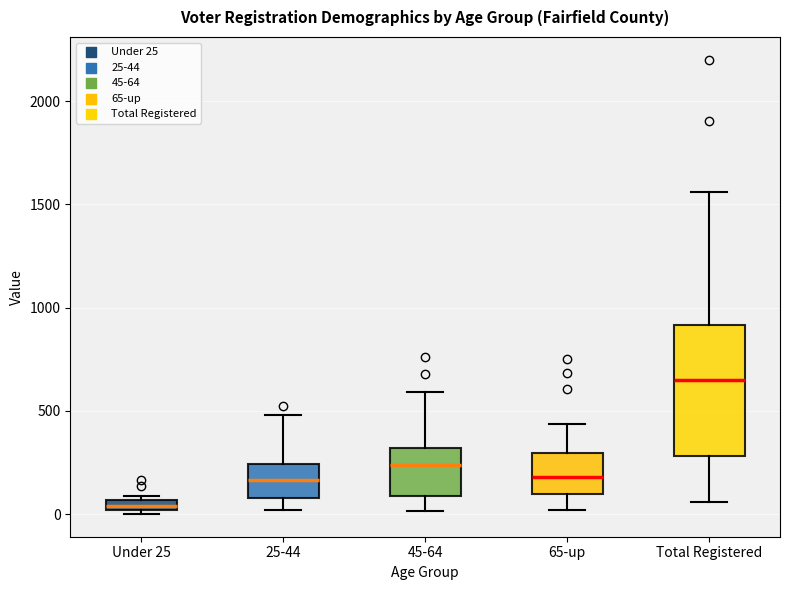

Which box is the tallest, from its lower edge to its upper edge?

Total Registered